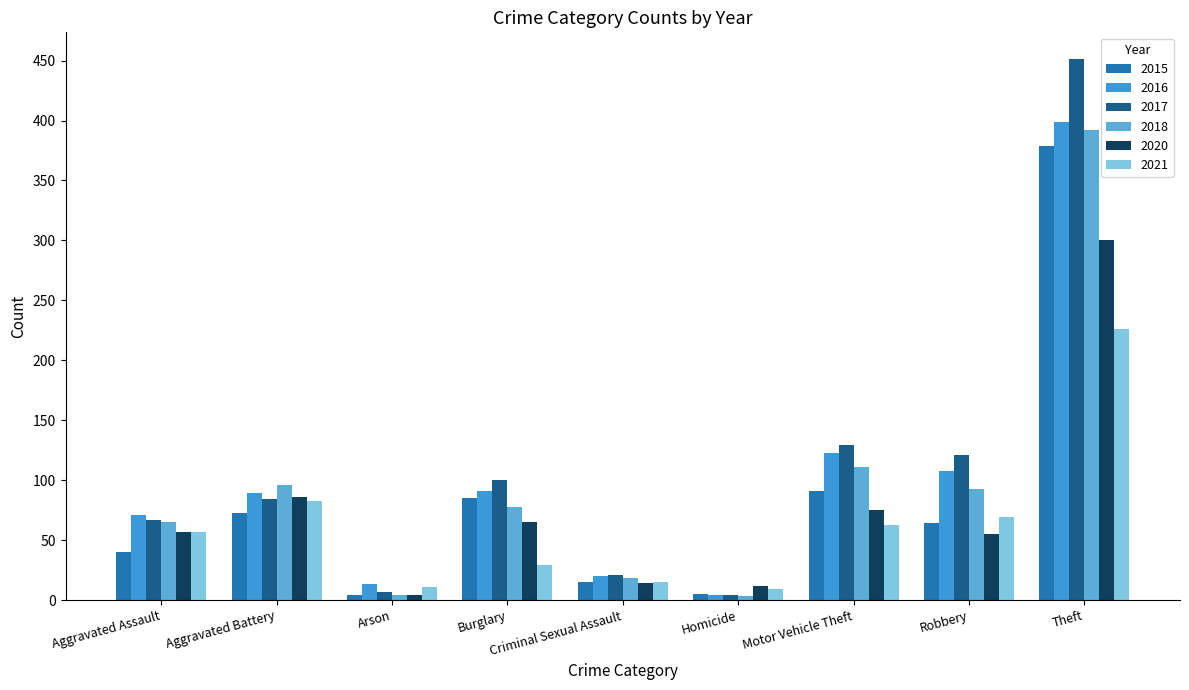

How many groups of bars are there?

9